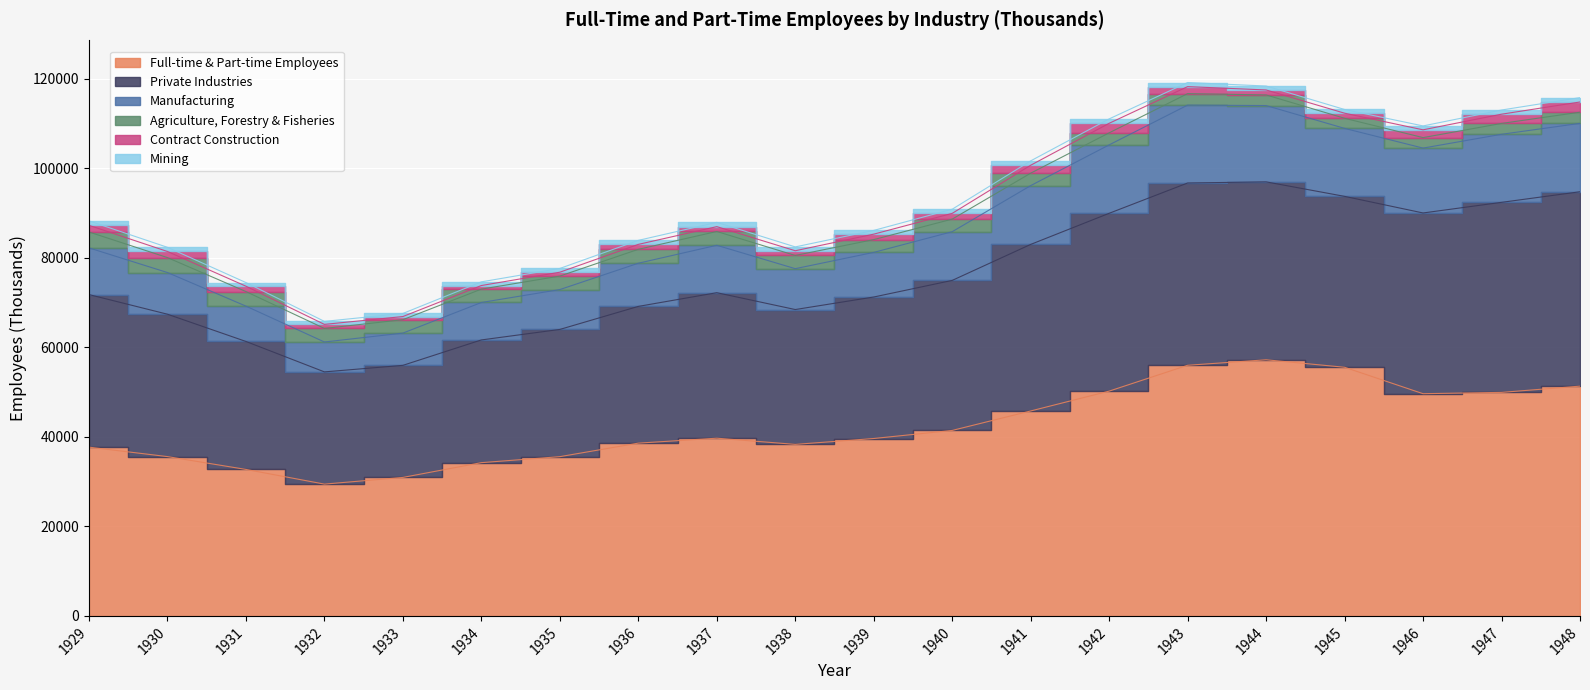

List the series in order of their peak value, lowest first.

Mining, Contract Construction, Agriculture, Forestry & Fisheries, Manufacturing, Private Industries, Full-time & Part-time Employees